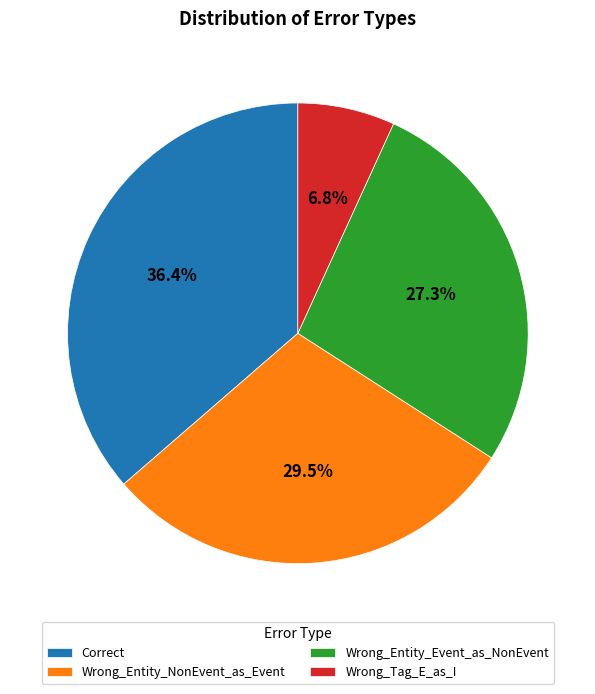

Between Wrong_Entity_NonEvent_as_Event and Correct, which is larger?

Correct